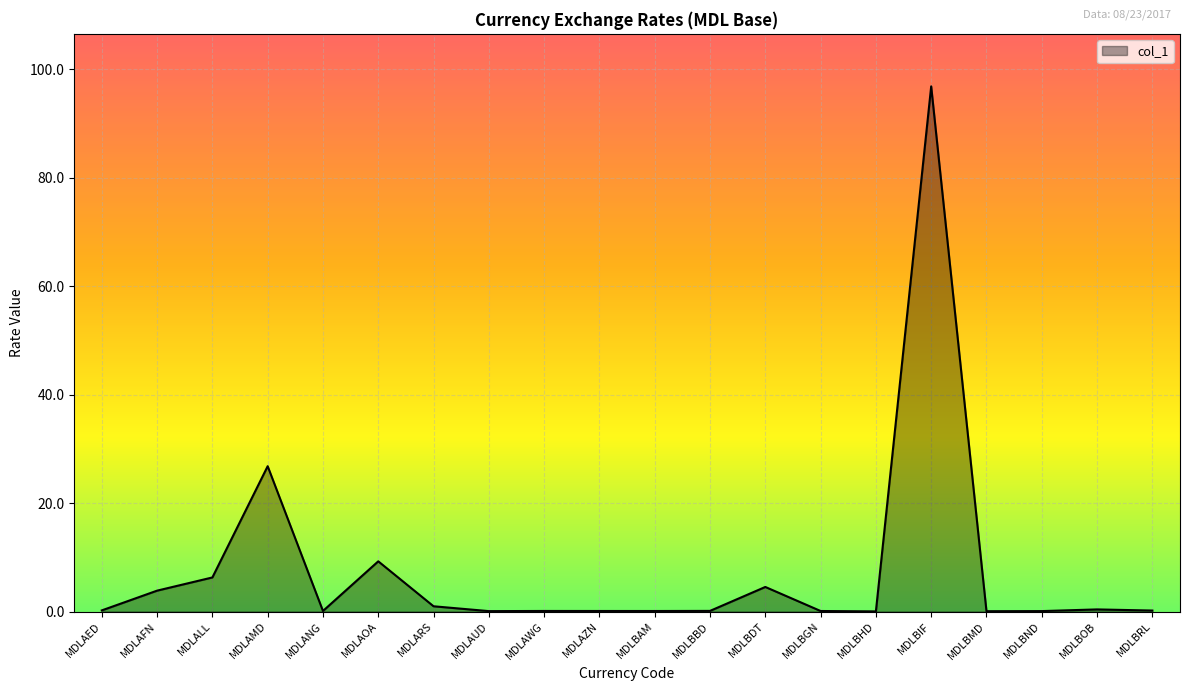

What is the difference between the maximum and second lowest values?

96.8